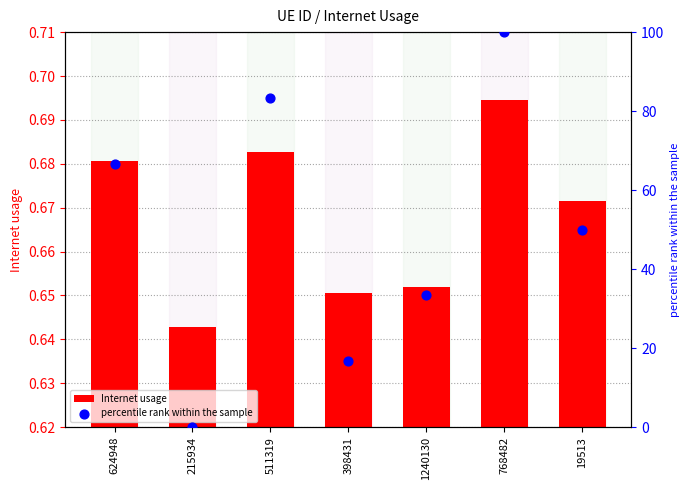

Is the value of Internet usage at 19513 greater than the value of percentile rank within the sample at 768482?

No